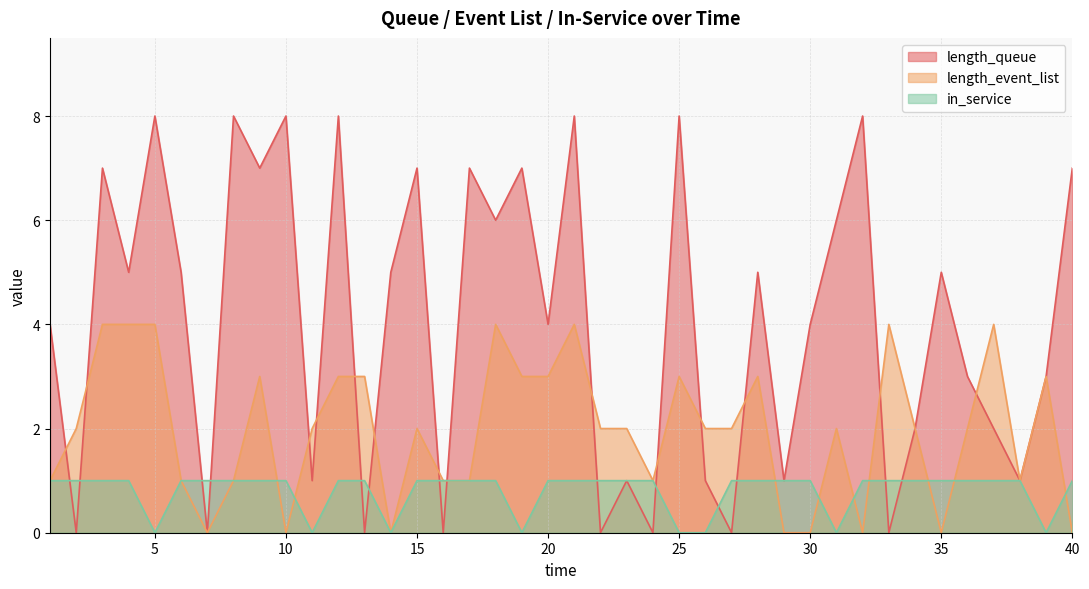

Reading left to right, what are all the values shown in this chart?

length_queue: 4	0	7	5	8	5	0	8	7	8	1	8	0	5	7	0	7	6	7	4	8	0	1	0	8	1	0	5	1	4	6	8	0	2	5	3	2	1	3	7
length_event_list: 1	2	4	4	4	1	0	1	3	0	2	3	3	0	2	1	1	4	3	3	4	2	2	1	3	2	2	3	0	0	2	0	4	2	0	2	4	1	3	0
in_service: 1	1	1	1	0	1	1	1	1	1	0	1	1	0	1	1	1	1	0	1	1	1	1	1	0	0	1	1	1	1	0	1	1	1	1	1	1	1	0	1